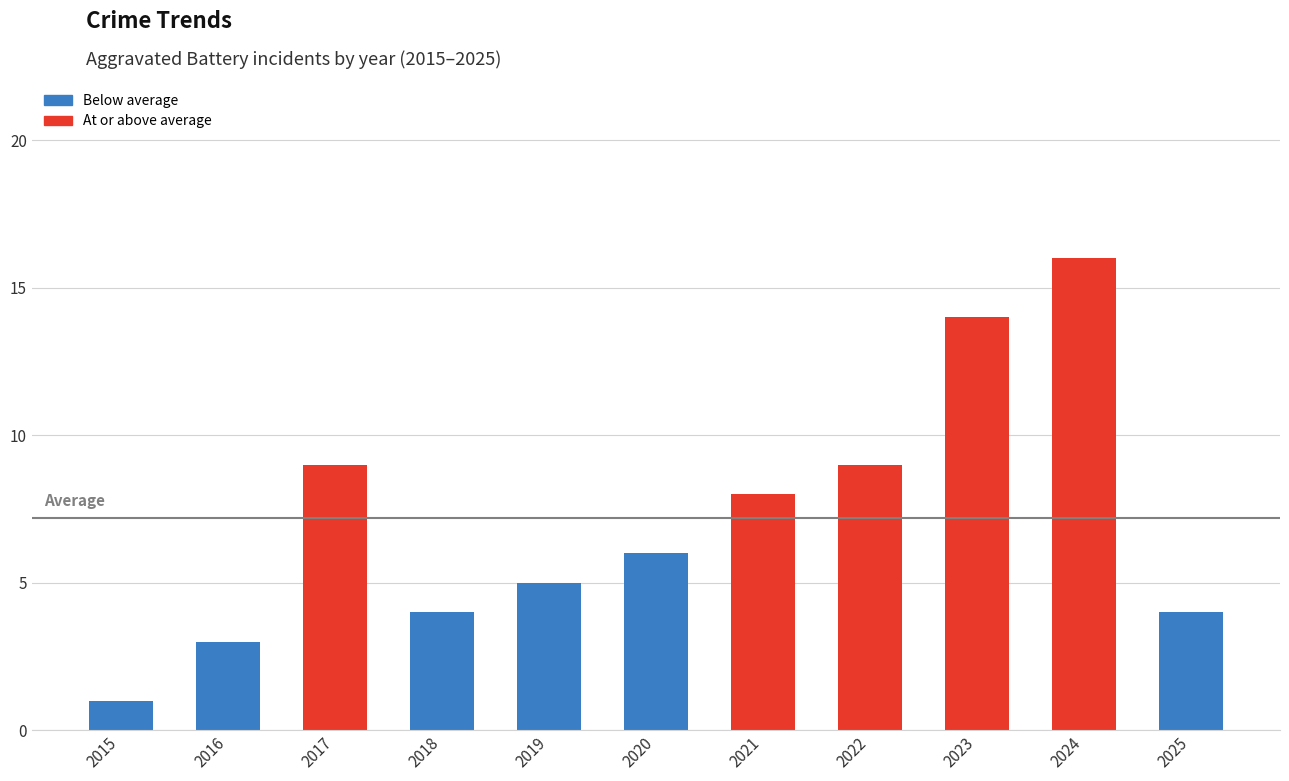

The chart shows a value of 3 at 2020. True or false?

False